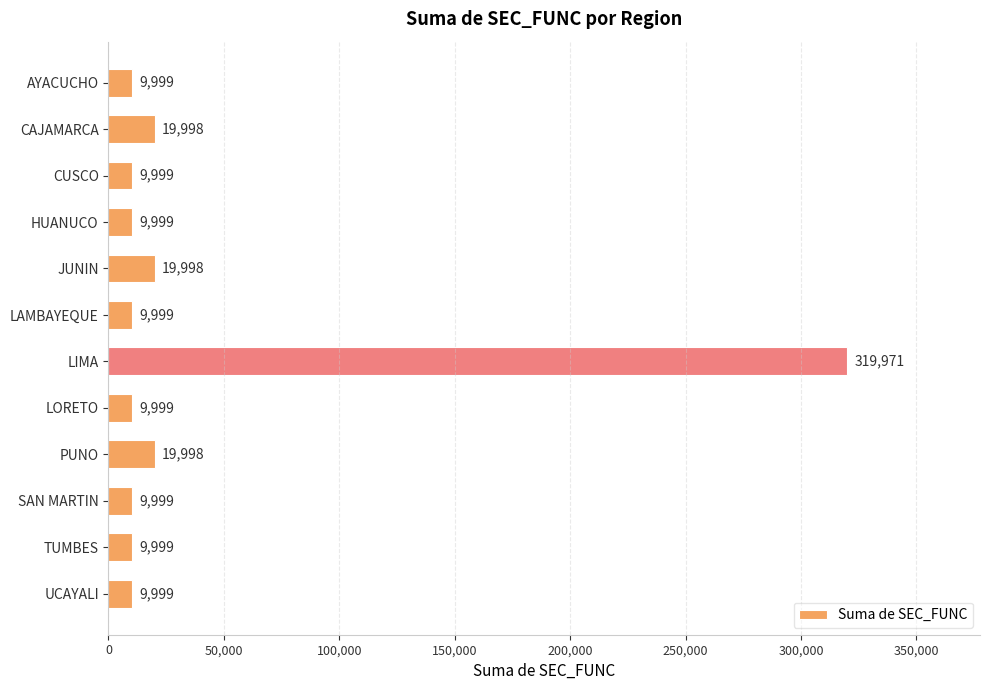

At which category does the chart reach its peak across all series?

LIMA